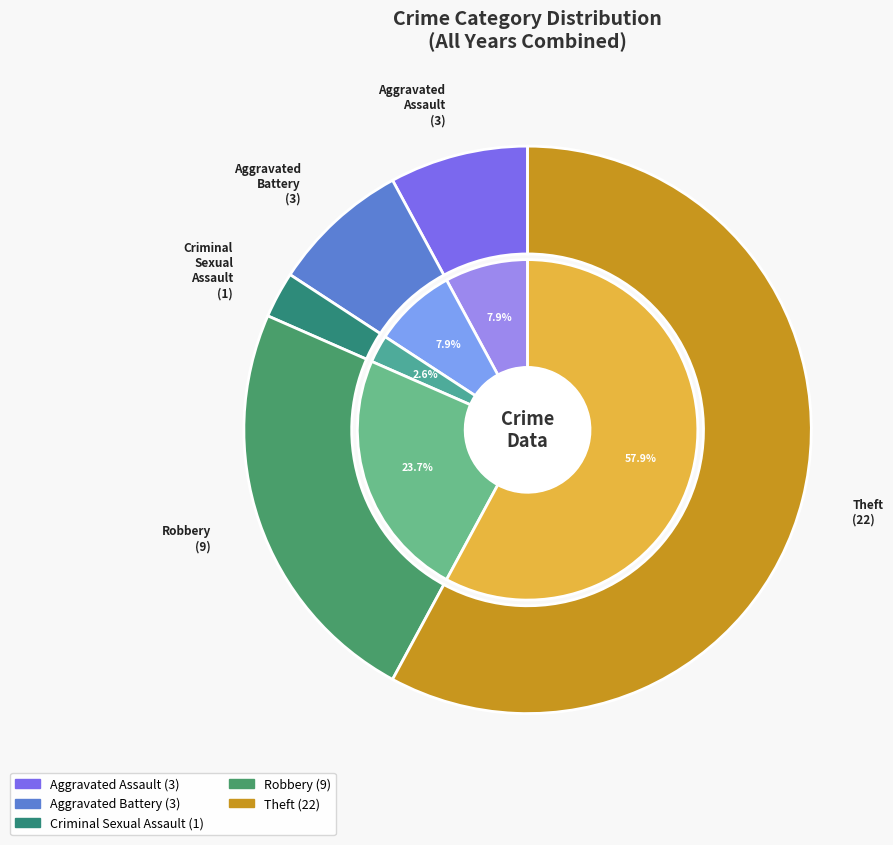

Which category accounts for the majority?

Theft